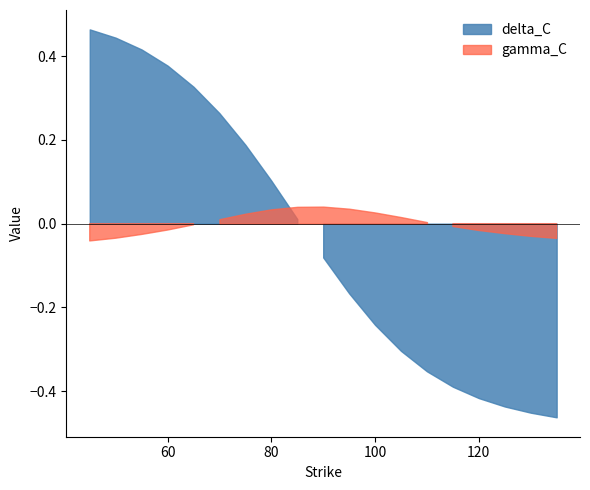

The value of delta_C at 80 is 0.9. True or false?

False